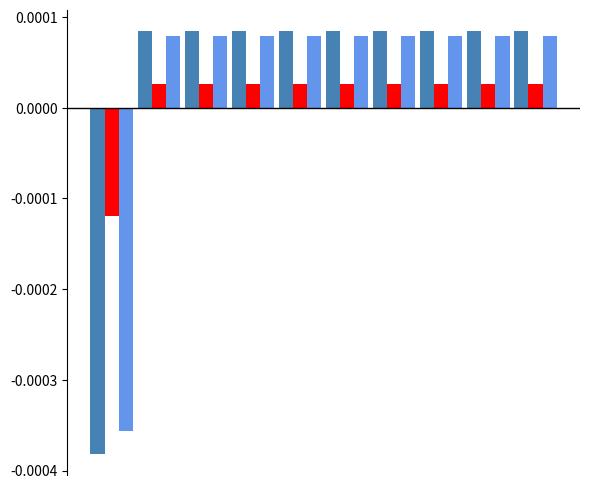

Does the chart contain stacked bars?

No